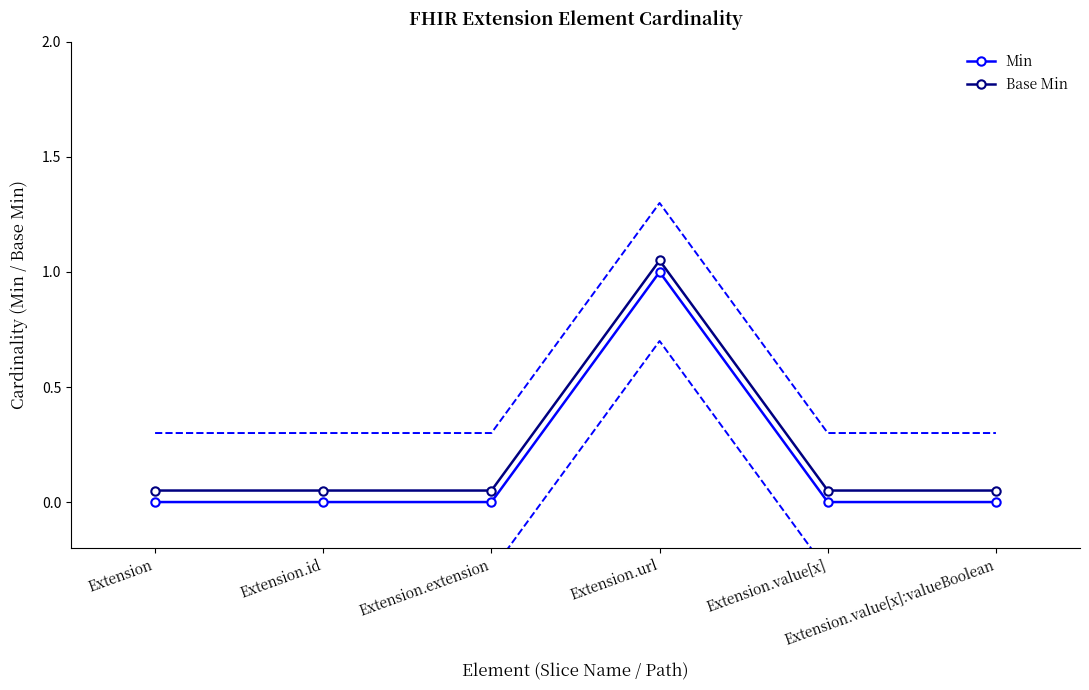

Count the Min values in the range 0 to 1.

6